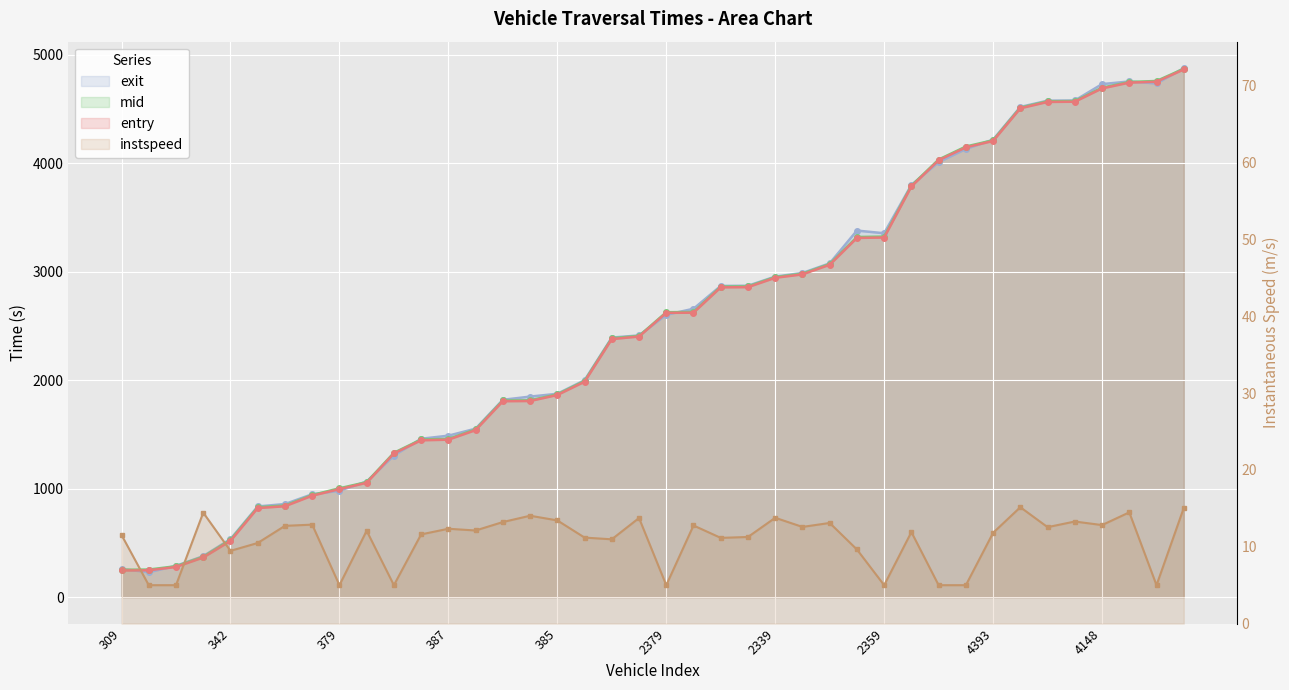

How many interior local valleys does the instspeed series have?

12